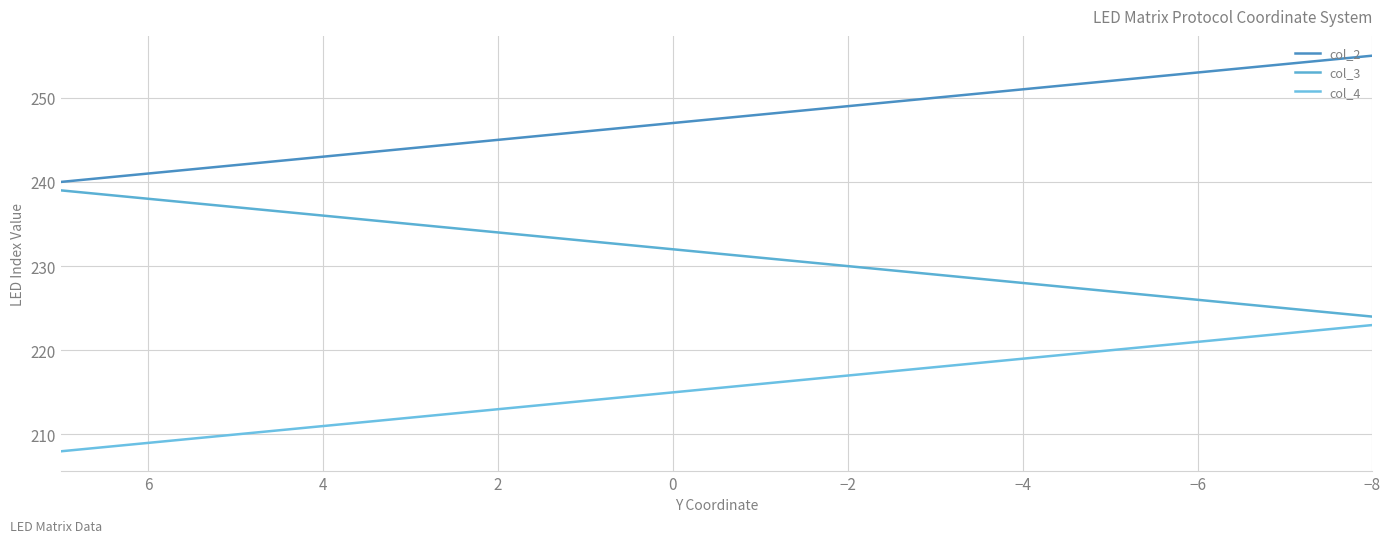

Does the chart have visible grid lines?

Yes